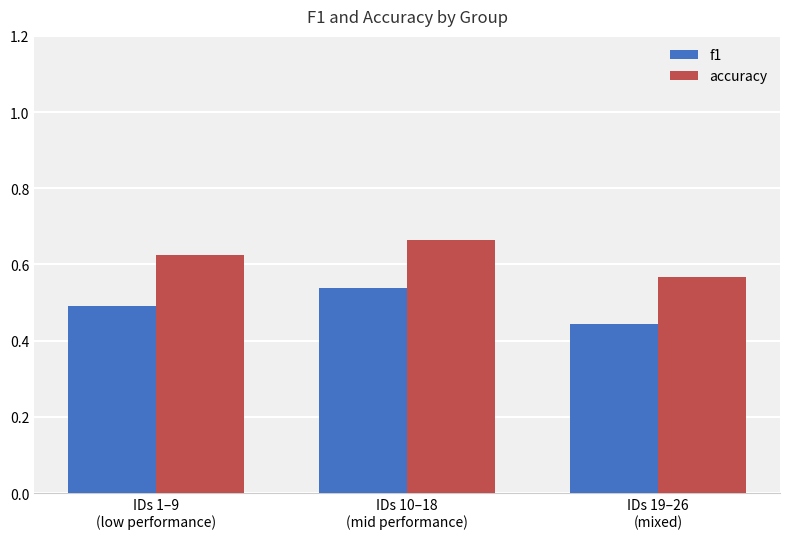

What is the difference between the maximum and minimum values in the accuracy series?

0.1